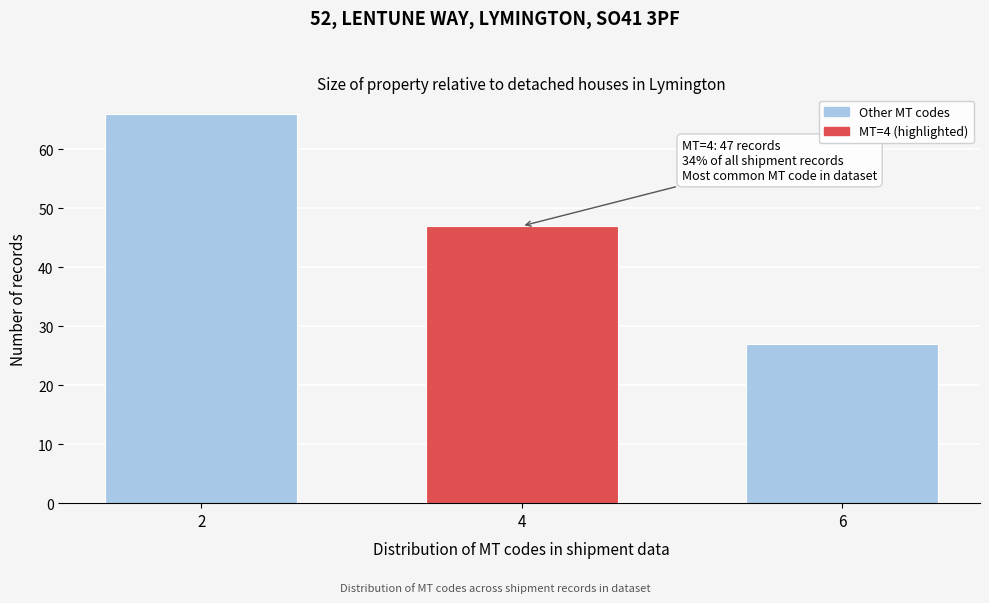

Reading left to right, list all the values displayed in this chart.

2=66	4=47	6=27